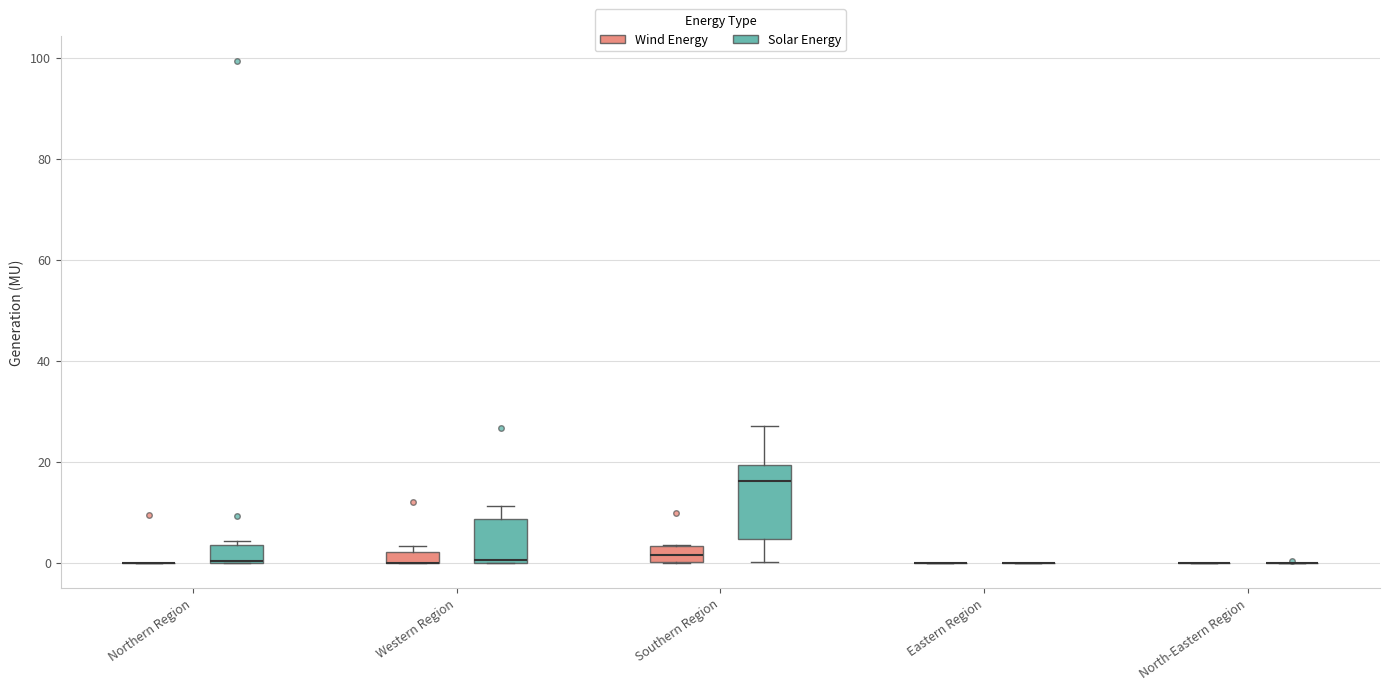

Where is the lower edge of the box for Northern Region (Solar Energy) on the y-axis? The values are not printed on the chart, so give them approximately, as read against the axis.

0